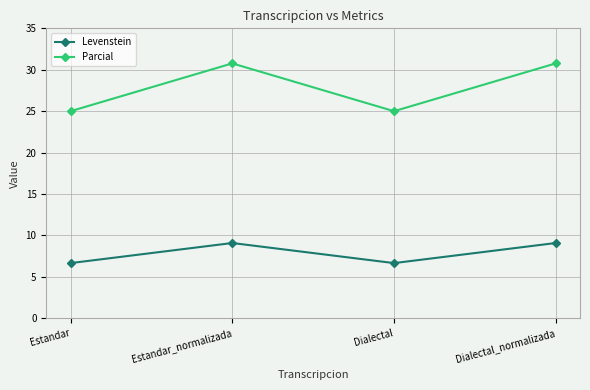

Count the number of categories in the chart.

4